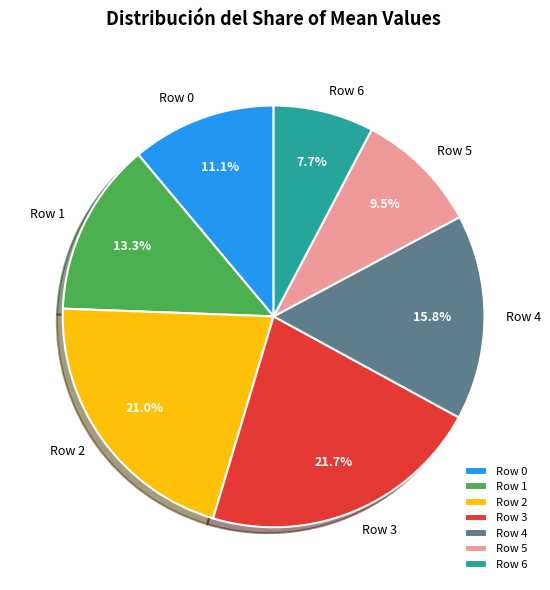

Does any single category account for the majority?

No